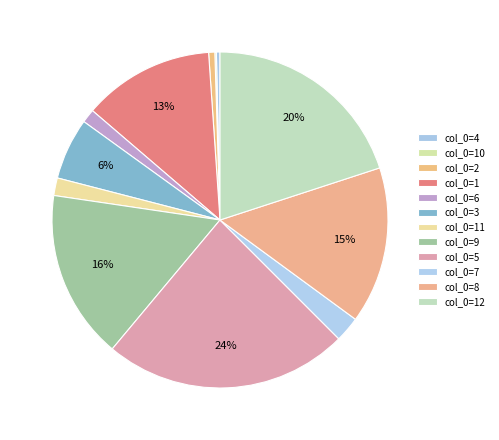

To the nearest percent, what is the average slice percentage?

8%